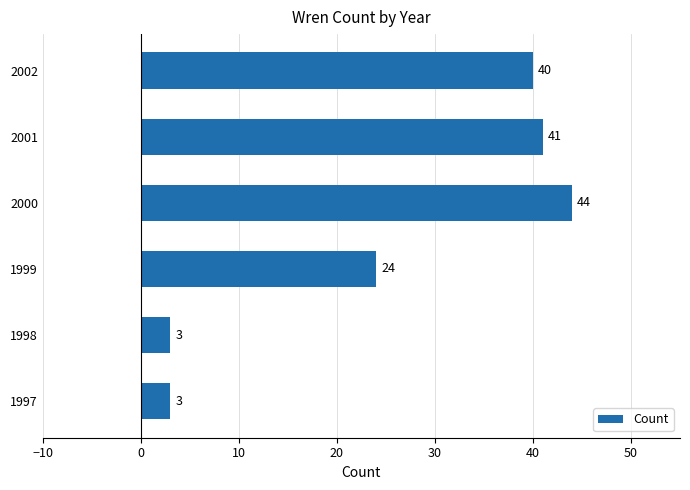

Reading bottom to top, extract all data points from this chart.

3	3	24	44	41	40